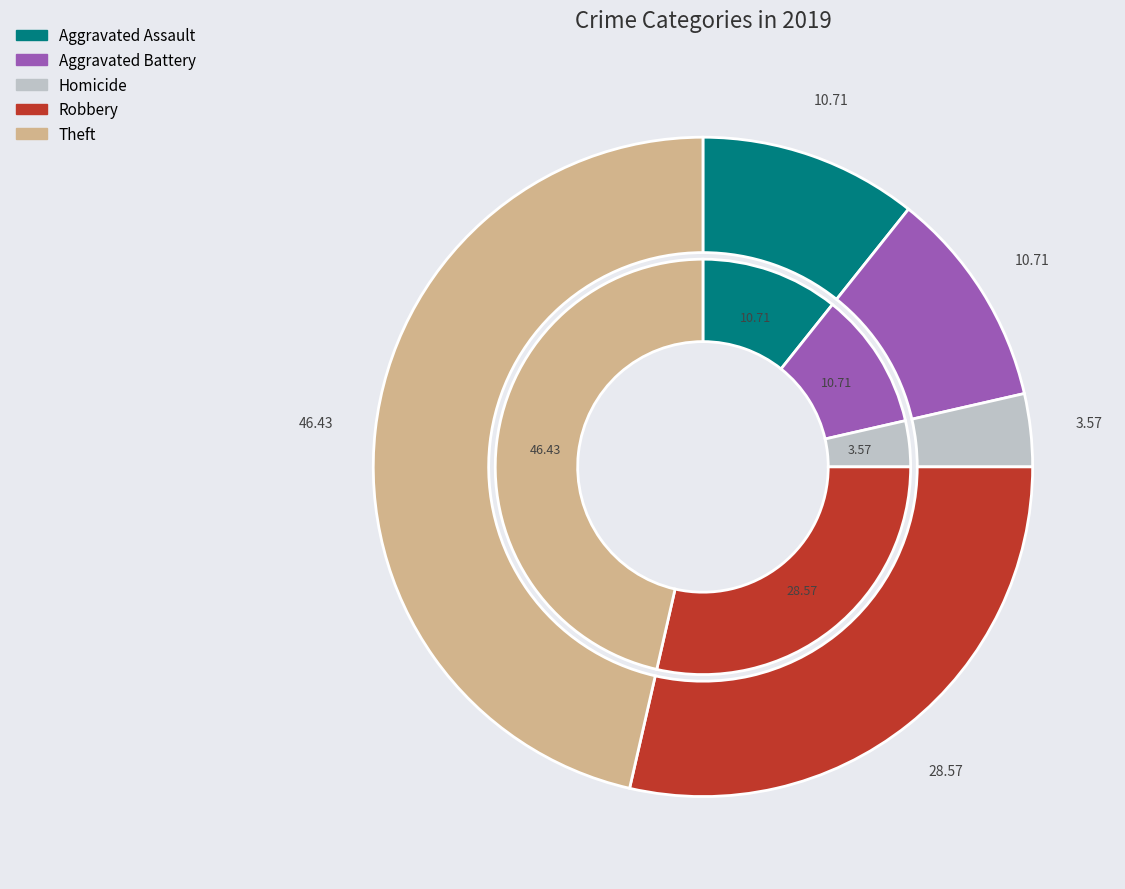

What percentage is NOT represented by Aggravated Battery?

89.3%